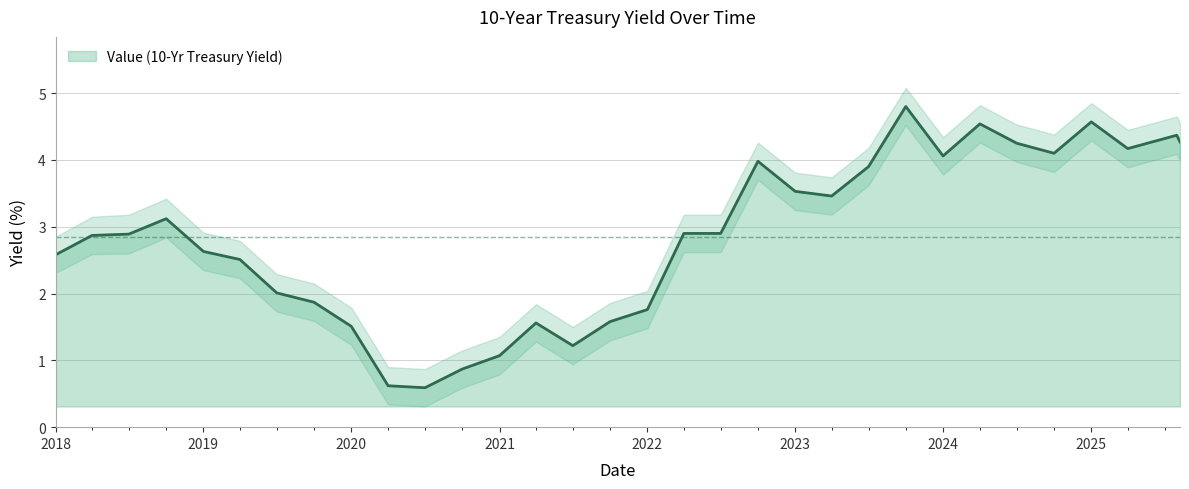

The value of Lower at 2019-10-01 is 1.6. True or false?

True